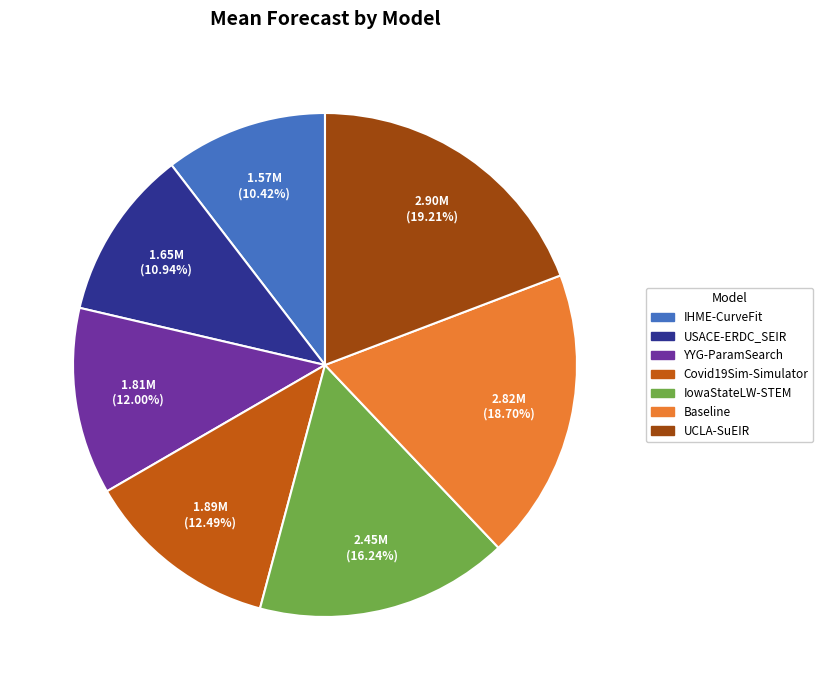

What percentage is the Baseline slice, to the nearest percent?

19%